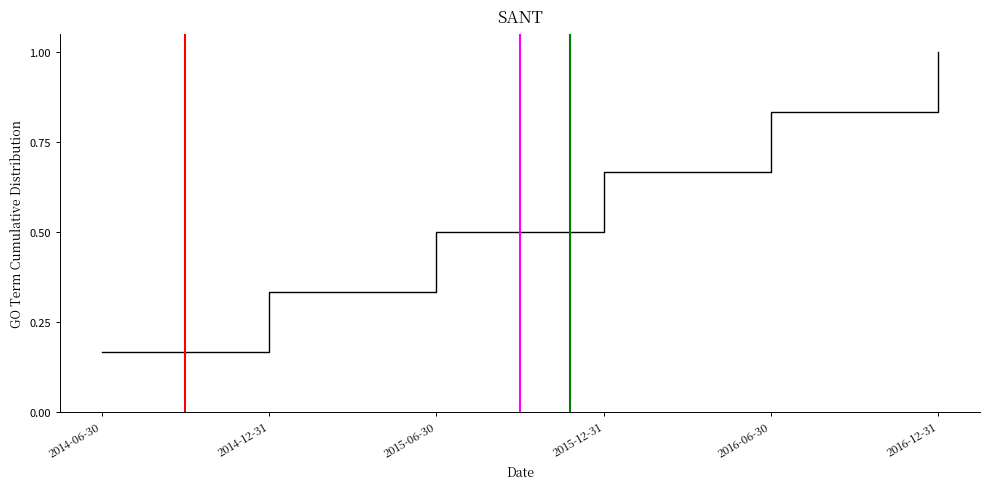

What position from the left is 2016-06-30?

5